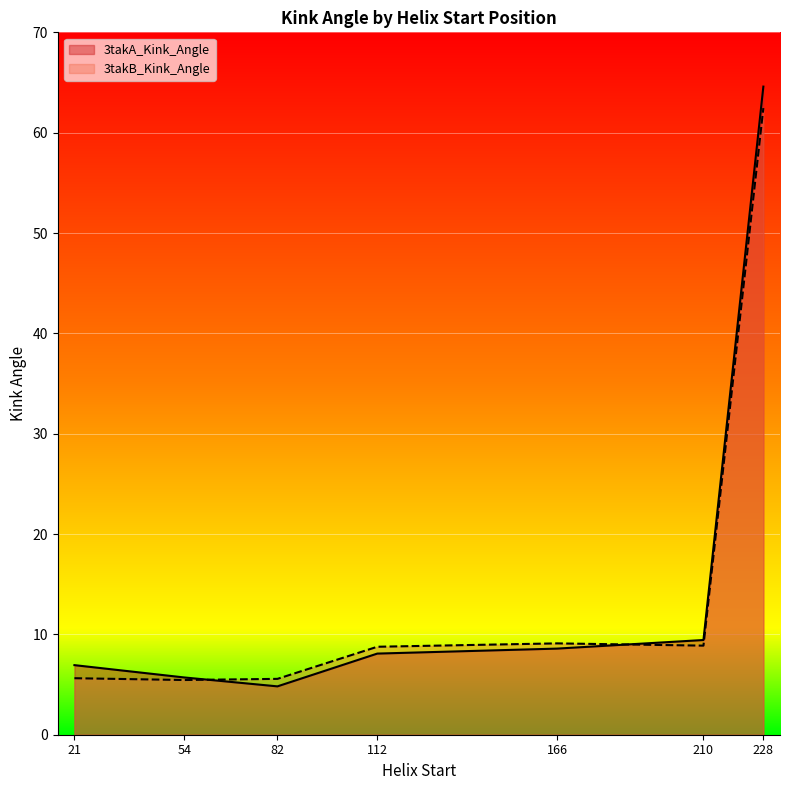

True or false: 3takB_Kink_Angle has a value of 13.0 at 112.

False